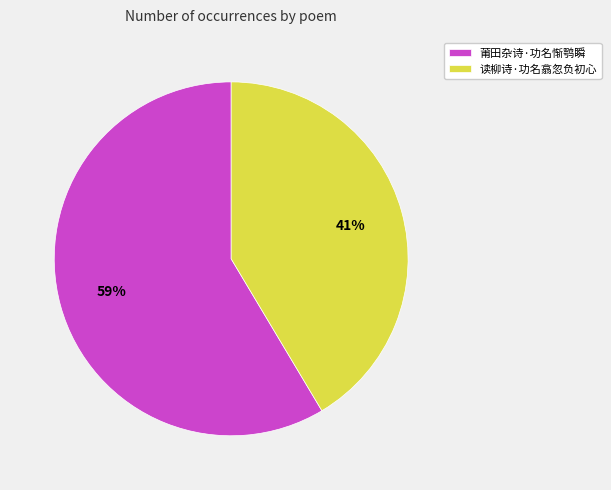

The 莆田杂诗·功名惭鹗瞬 slice represents 49% of the pie. True or false?

False